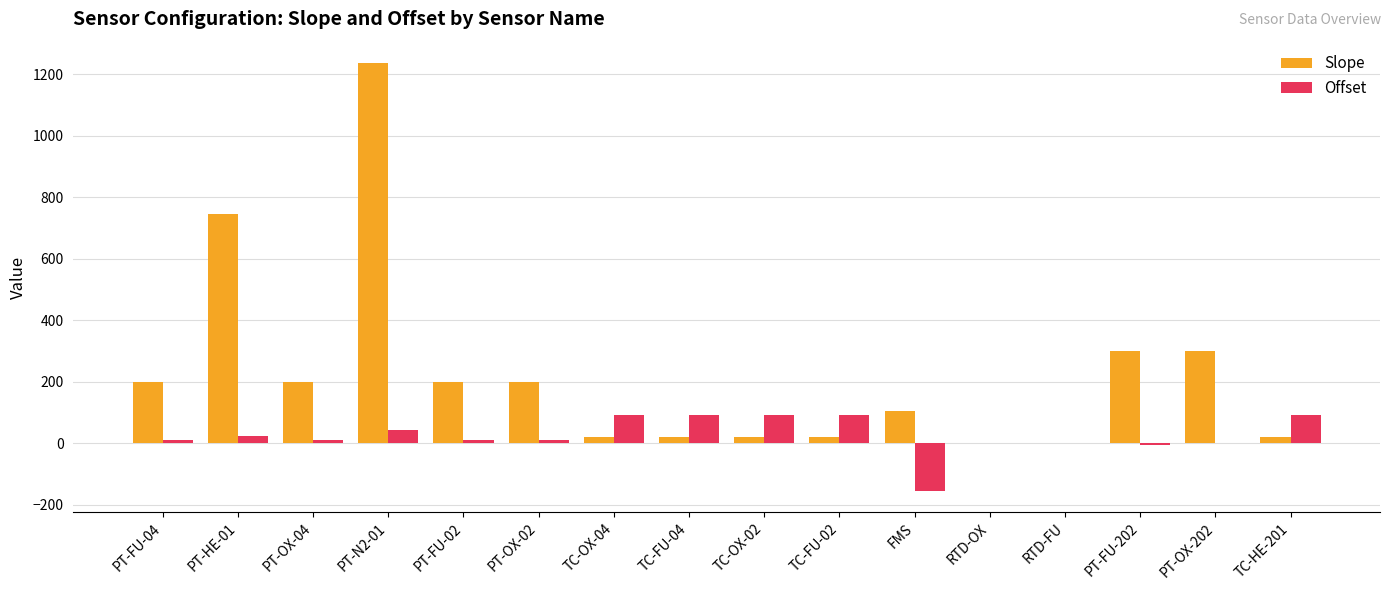

Which series has the largest total across all categories?

Slope